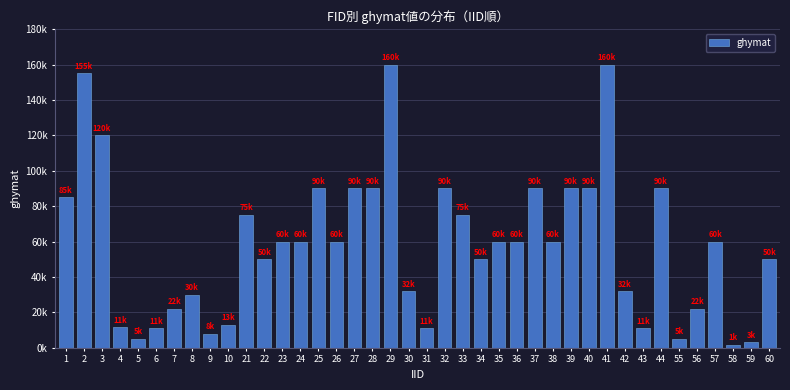

Are the bars grouped side by side (vs. stacked)?

No